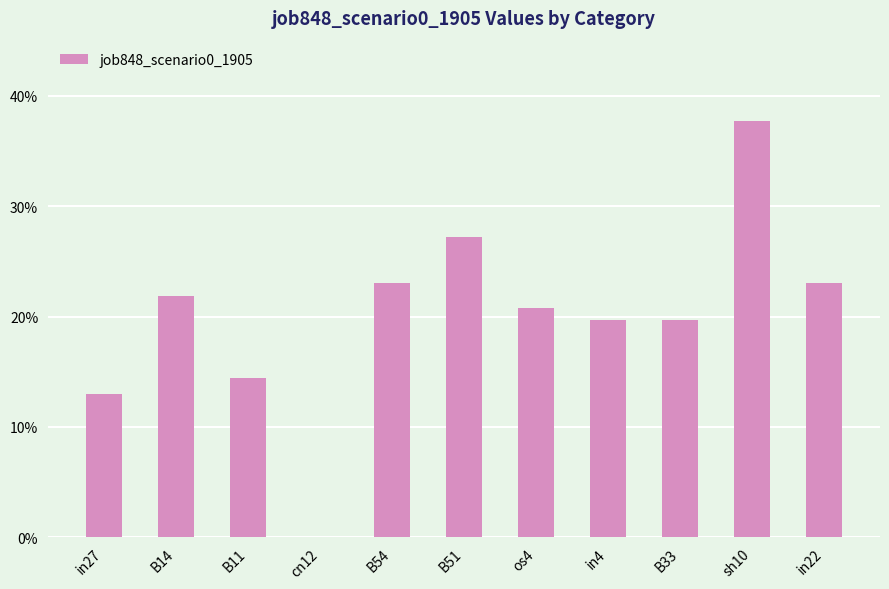

Are the bars horizontal?

No